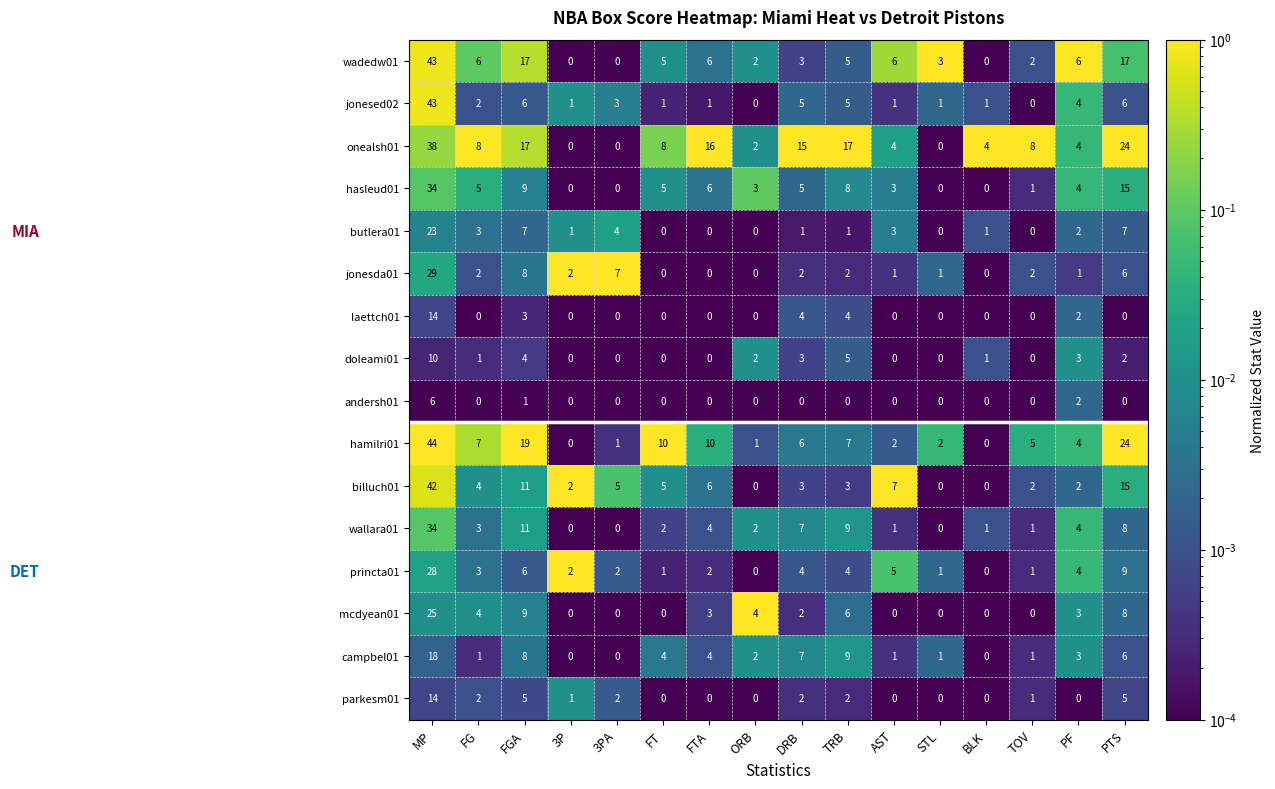

Which series has the largest range (max minus min)?

hamilri01